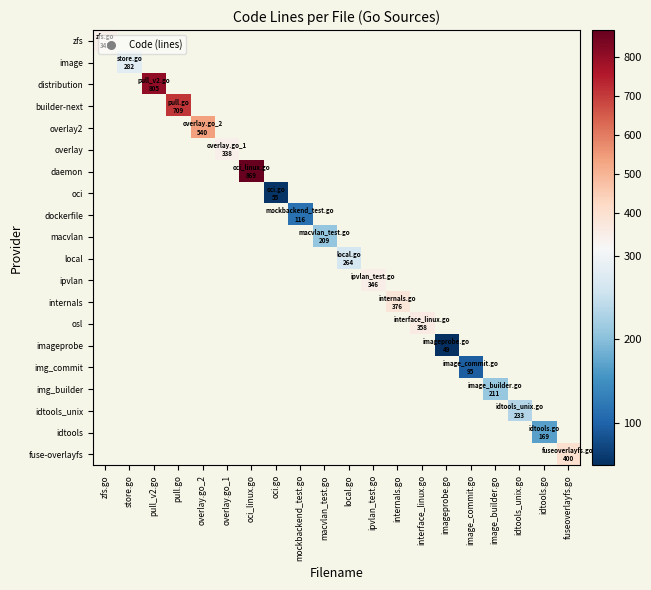

At how many categories does at least one series exceed 182?

15